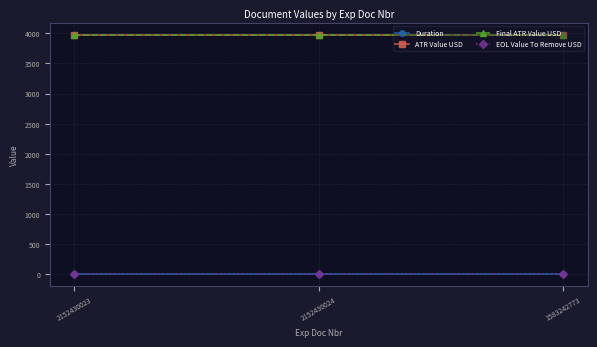

Does the chart have visible grid lines?

Yes